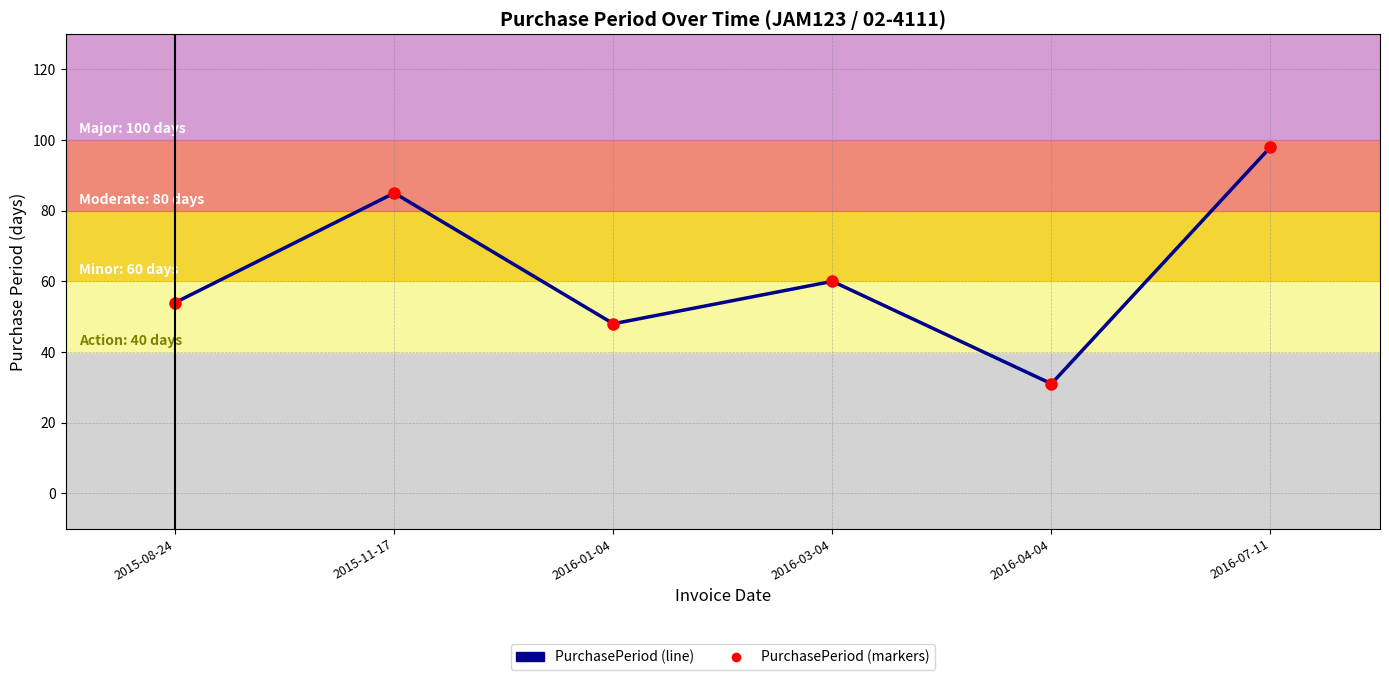

Which label corresponds to the smallest value in the chart?

2016-04-04